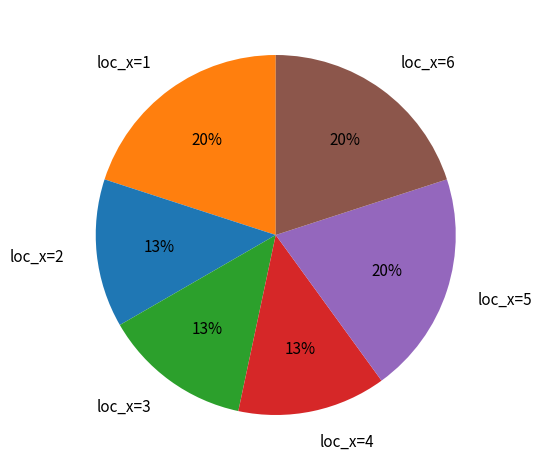

Between loc_x=4 and loc_x=5, which is larger?

loc_x=5